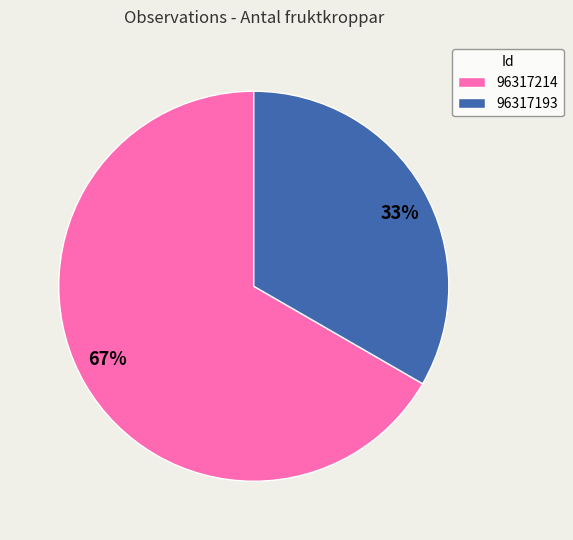

Combined, do 96317214 and 96317193 account for over 50%?

Yes